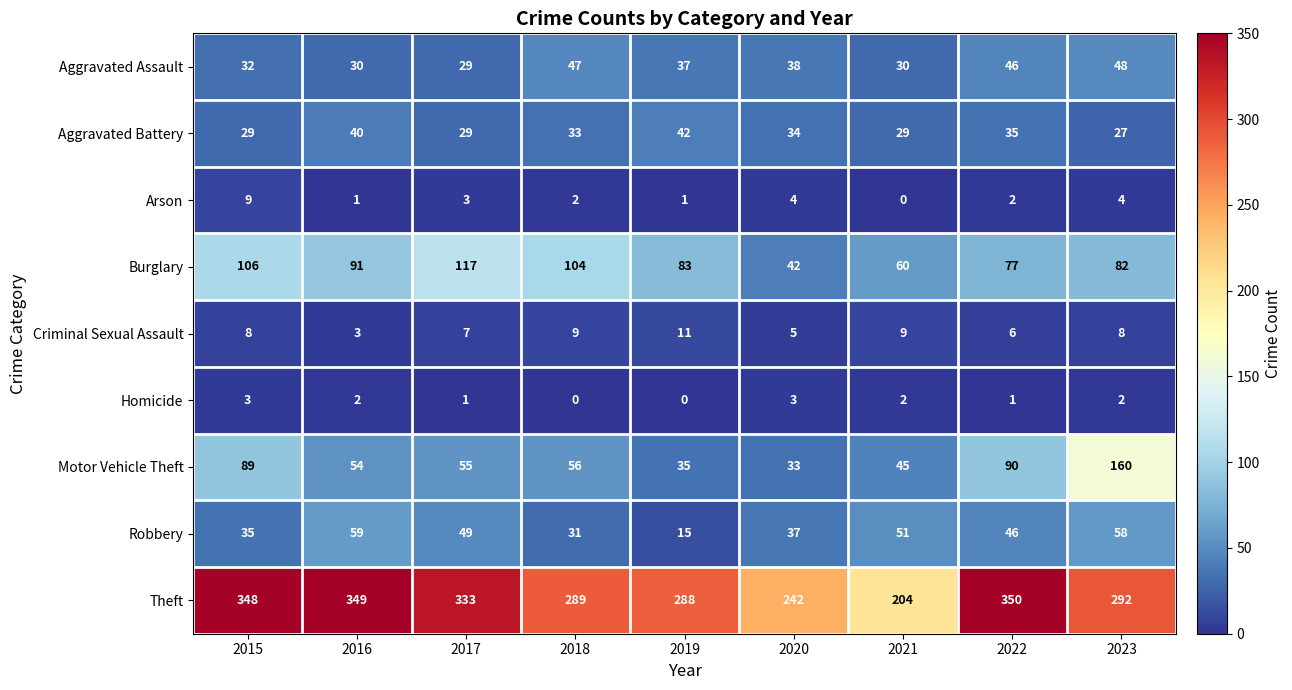

Which category has the highest value across all series?

2022